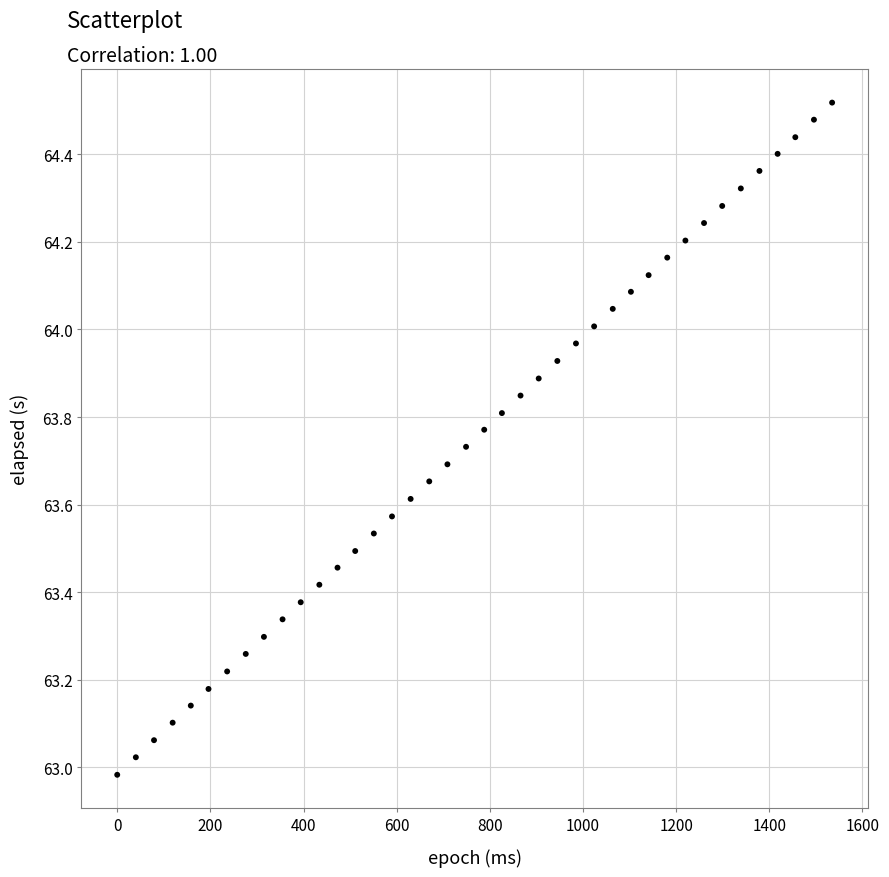

What is the range of X values (max minus min)?

1535.0